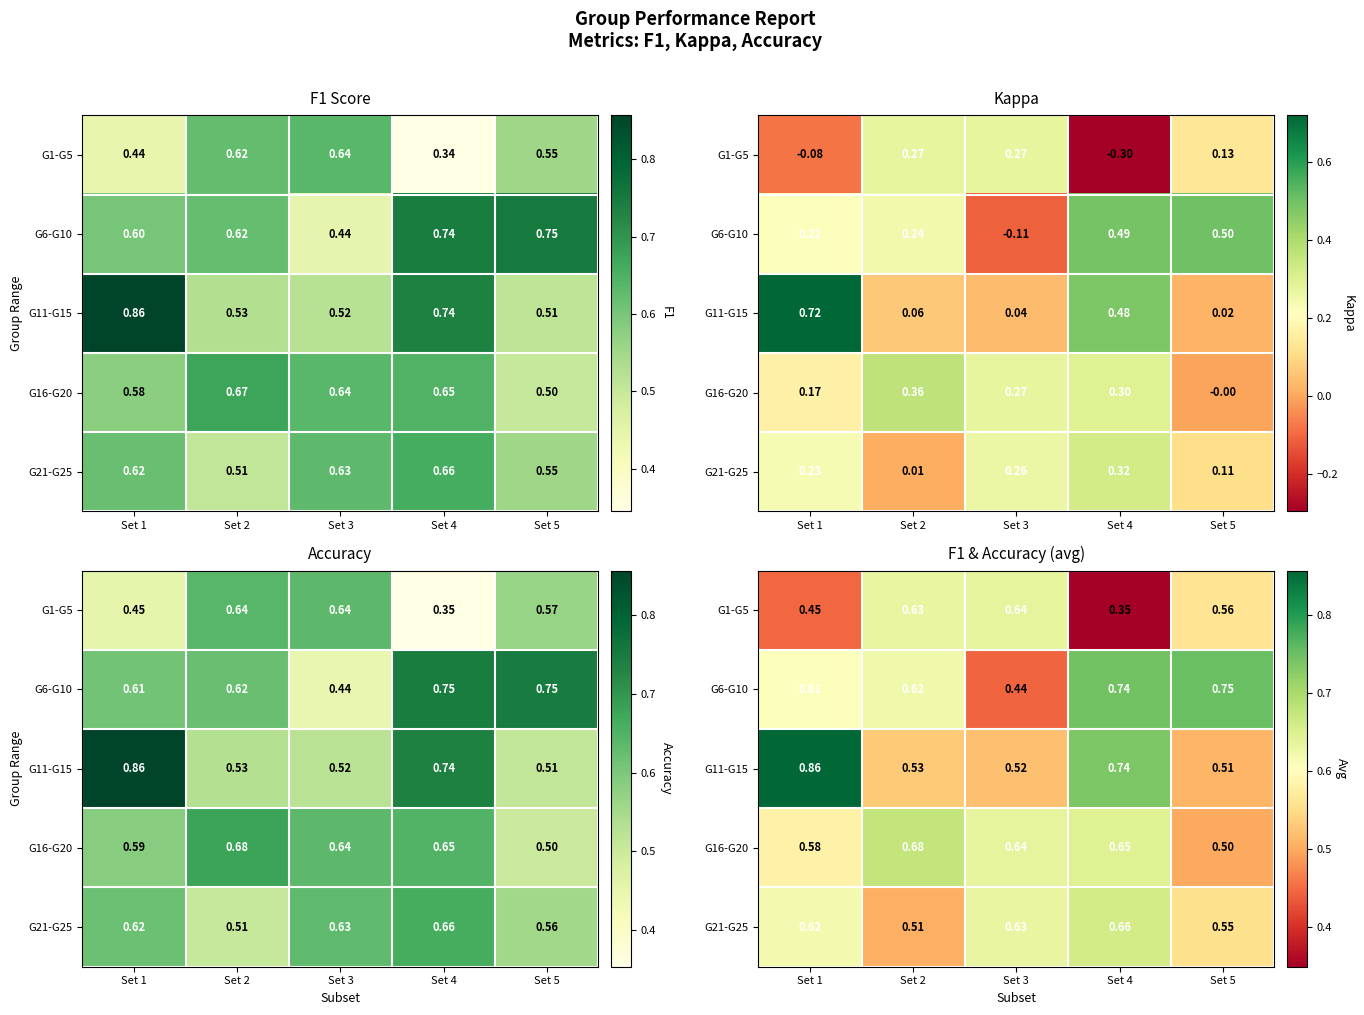

Between Set 5 and Set 1, which is larger?

Set 5